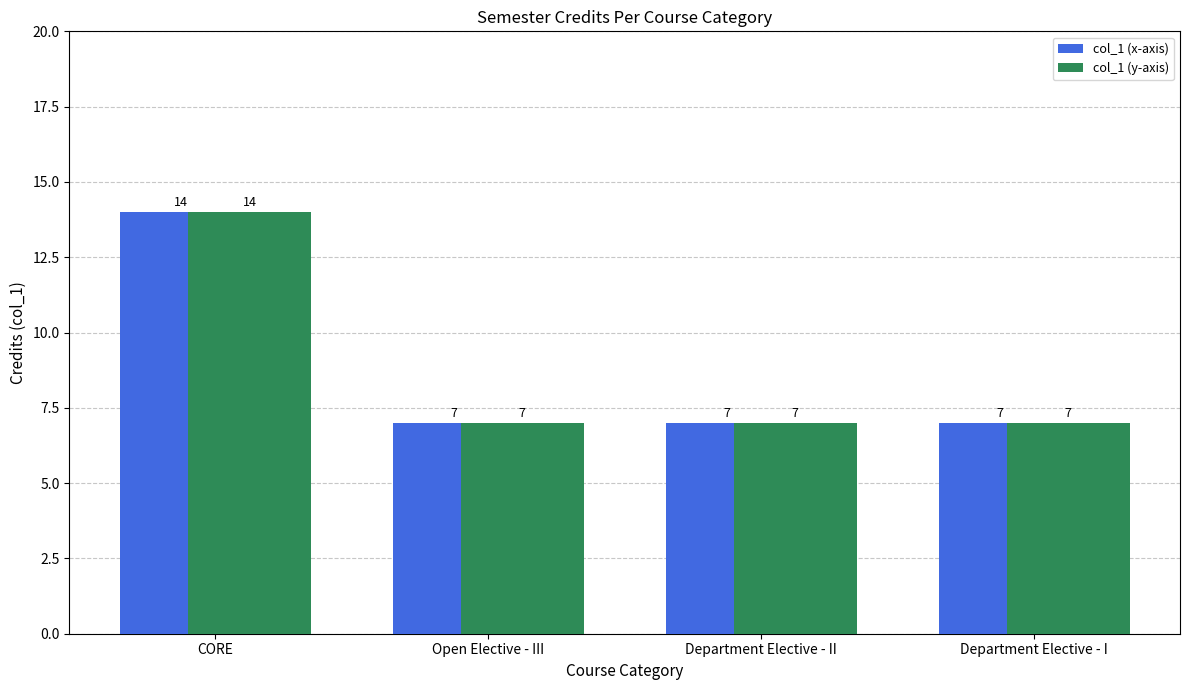

What is the sum of the col_1 (y-axis) values at Department Elective - II and CORE?

21